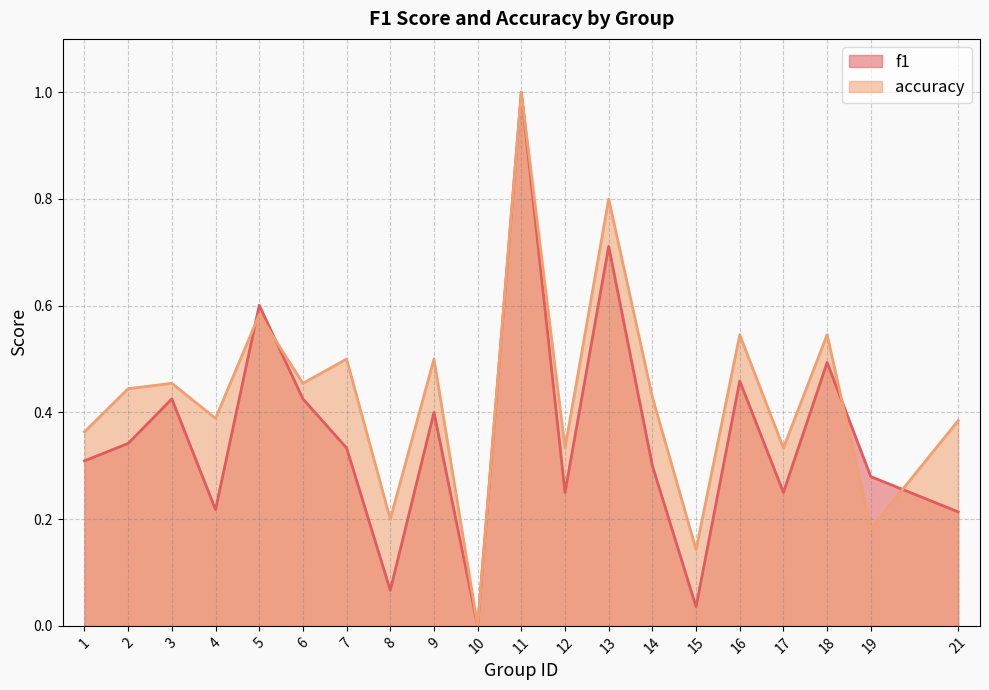

At which category does f1 reach its first local valley?

4